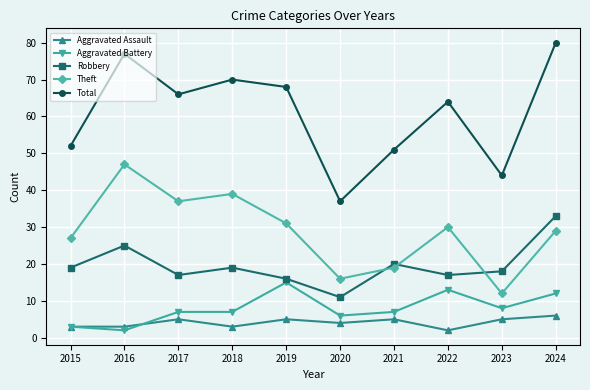

Does the chart display data point markers on the line(s)?

Yes